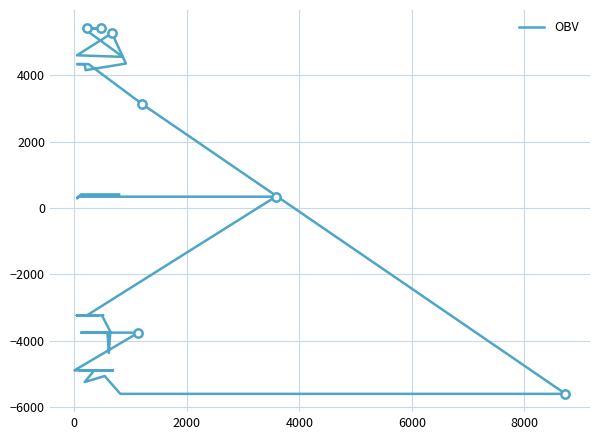

How many values are below zero?

20